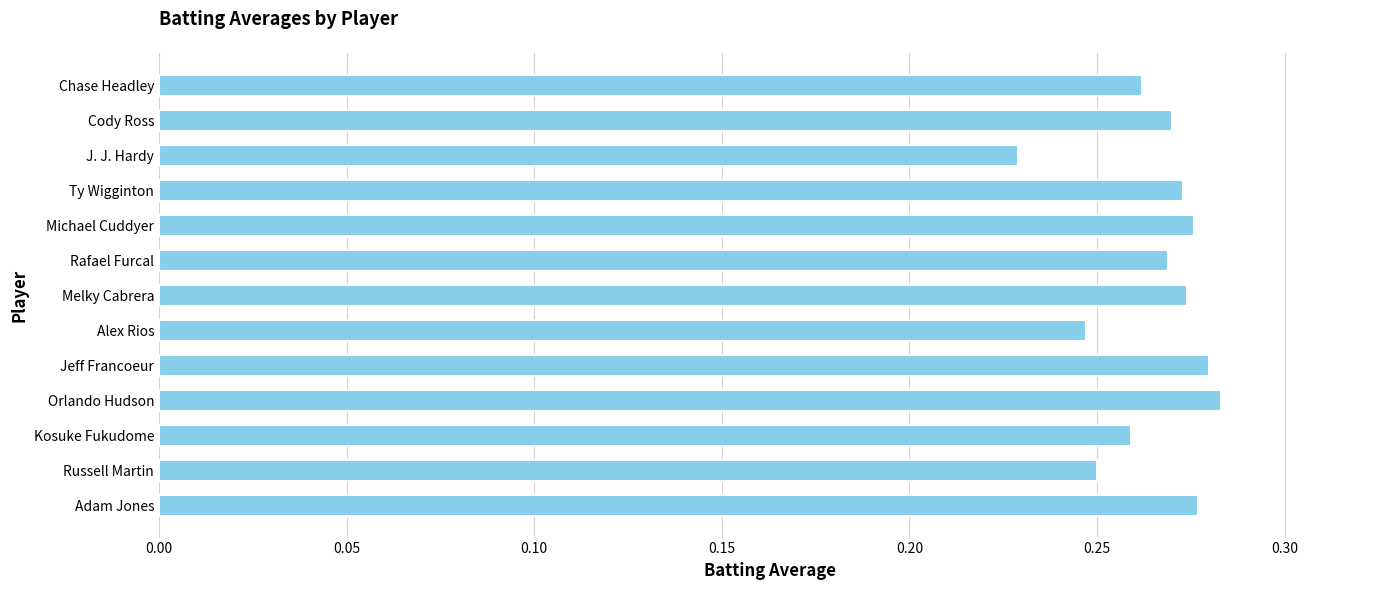

Are the bars grouped side by side (vs. stacked)?

No